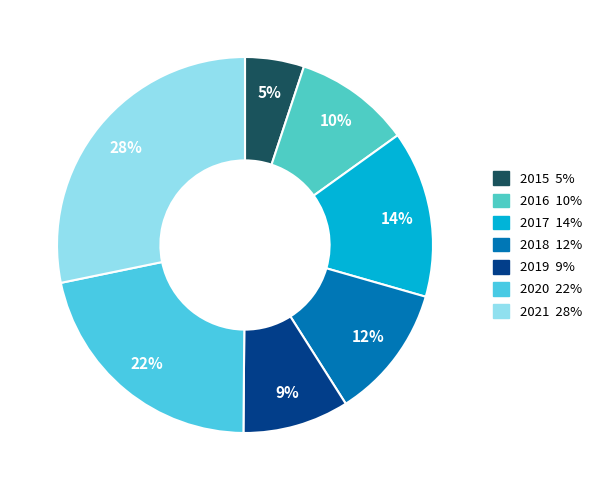

Is 2020 the majority of the pie?

No